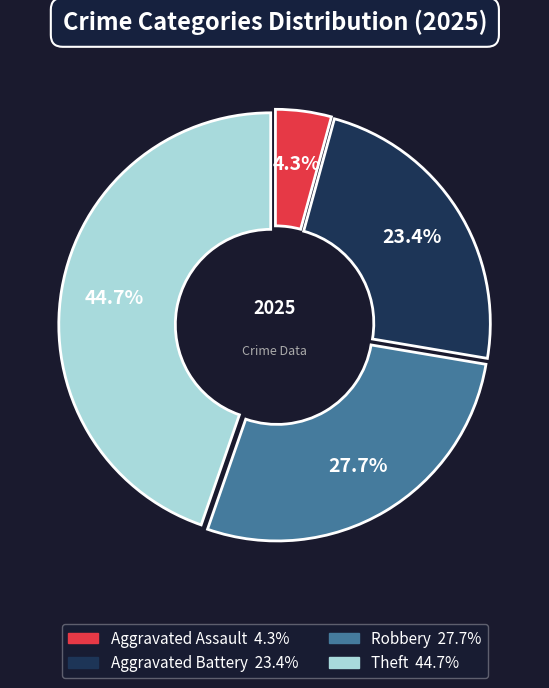

To the nearest percent, what is the difference between the largest and smallest slice percentages?

40%